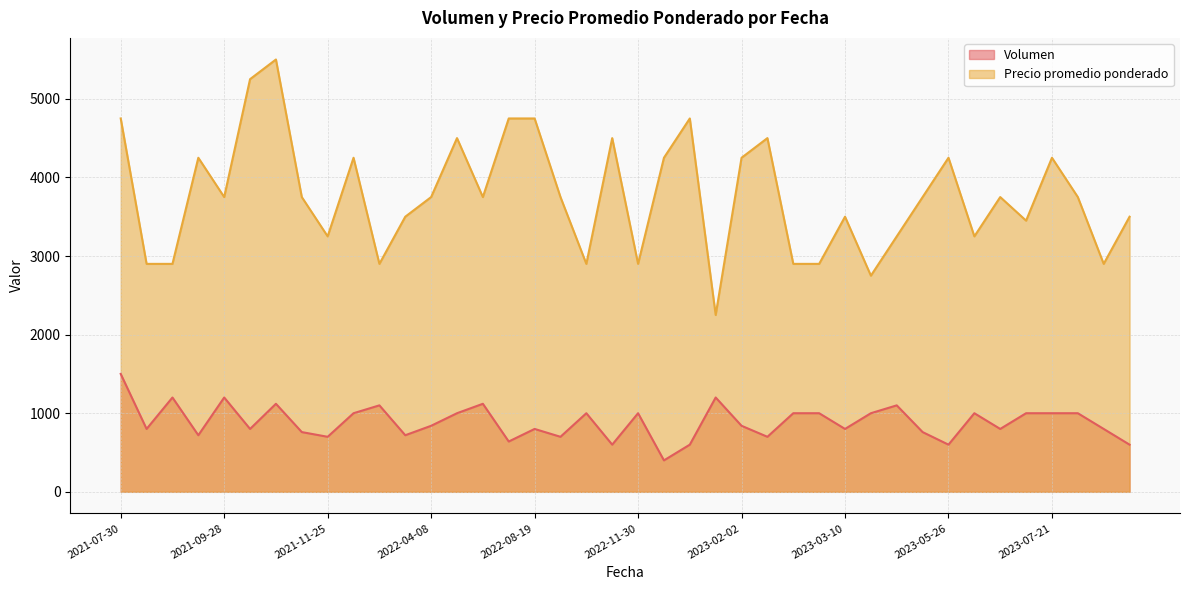

How many categories are shown in the chart?

40